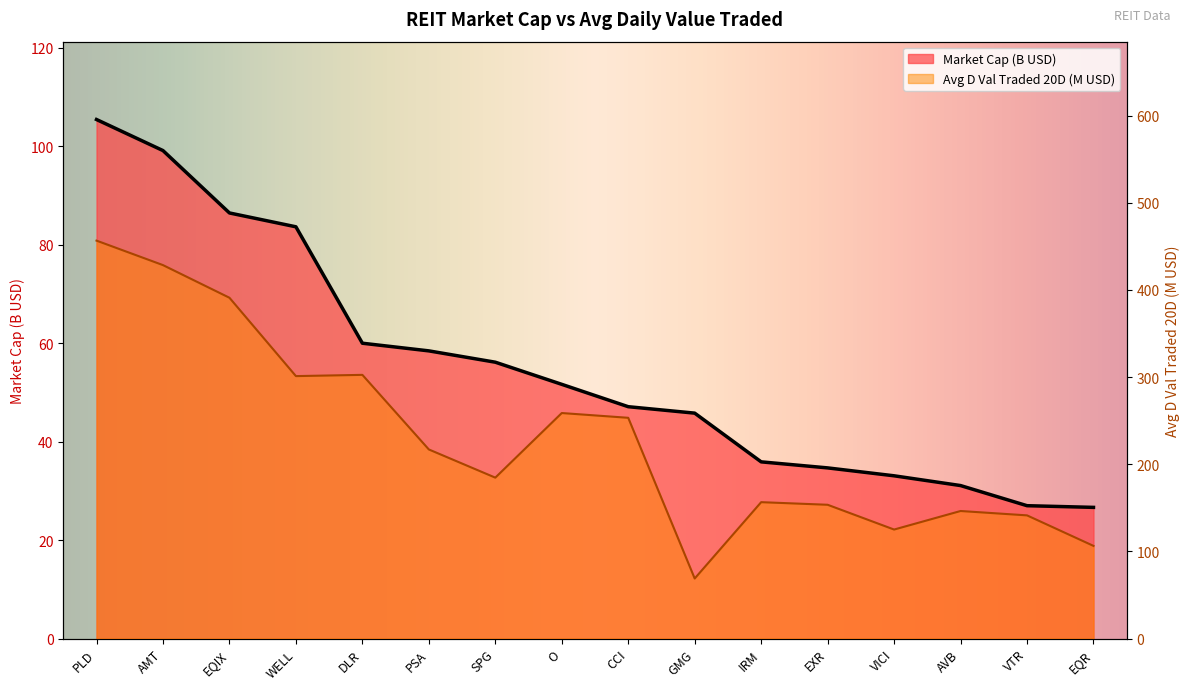

Which series changed the most between DLR and VTR?

Avg D Val Traded 20D